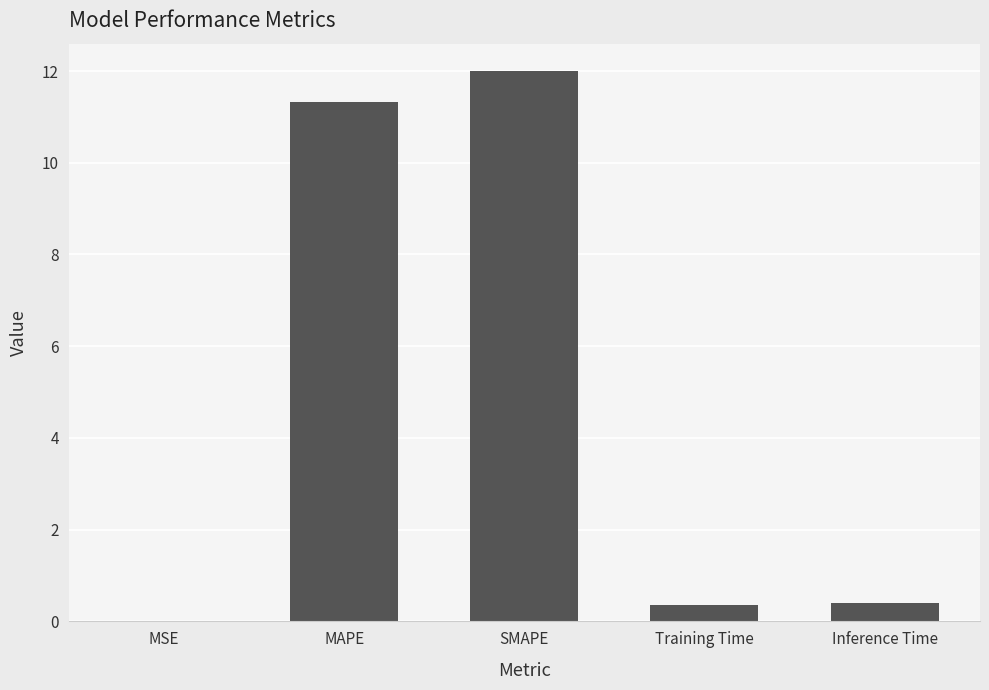

Is it true that the value at SMAPE is 12.0?

True